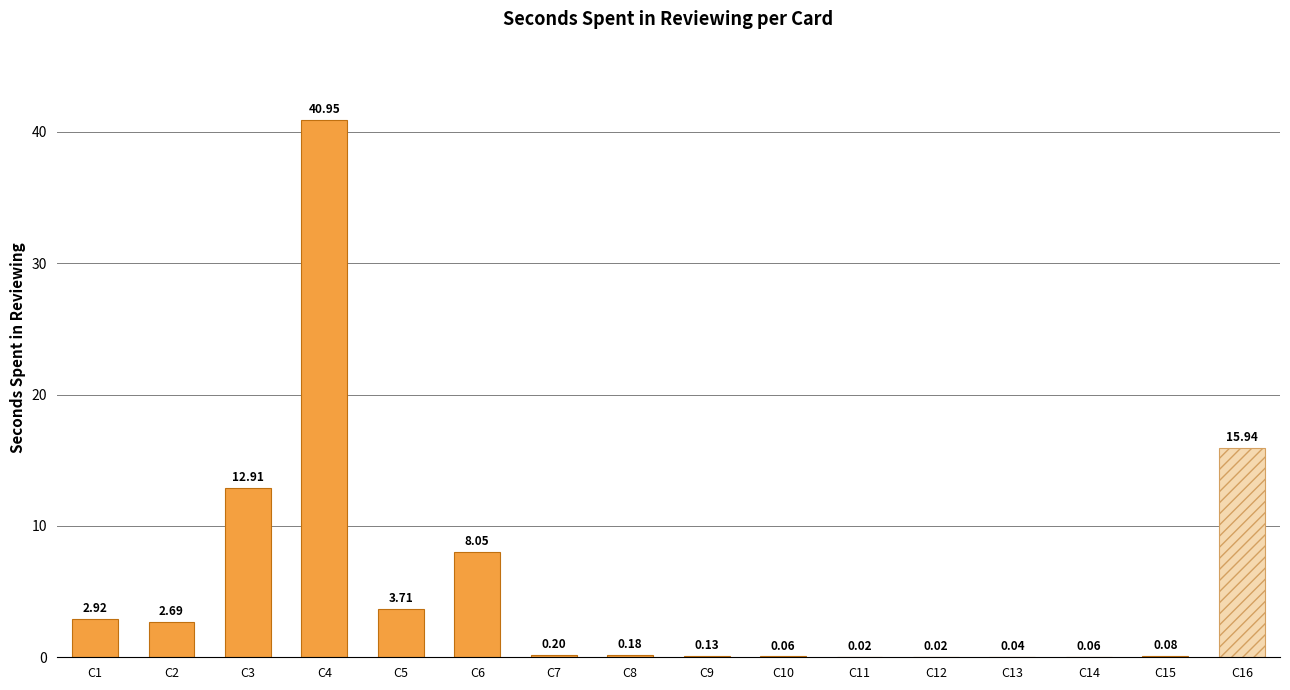

What is the sum of the values at C4 and C3?

53.9